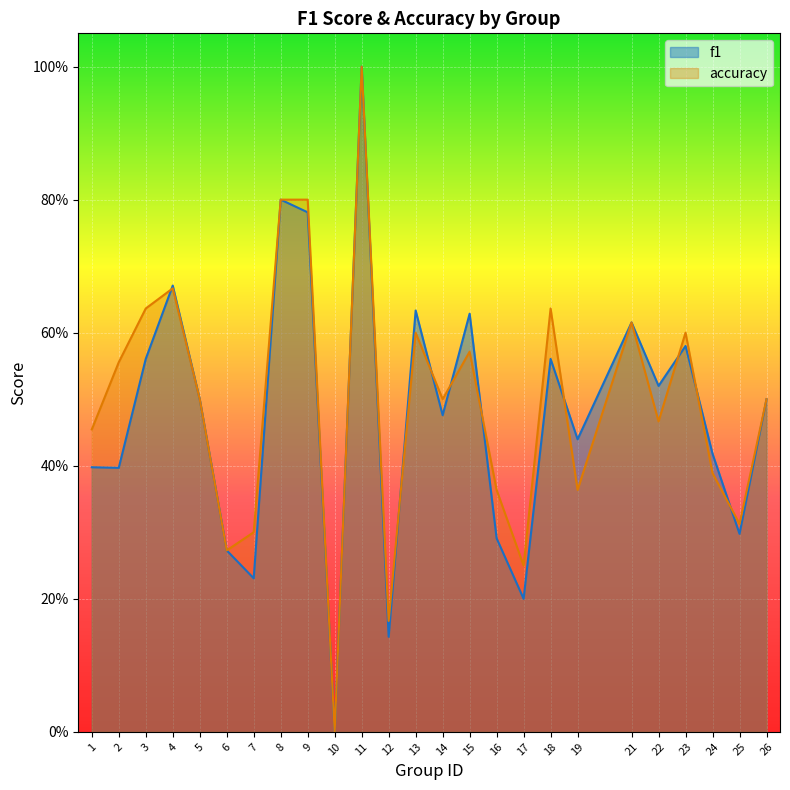

Where is the first local maximum for accuracy?

4